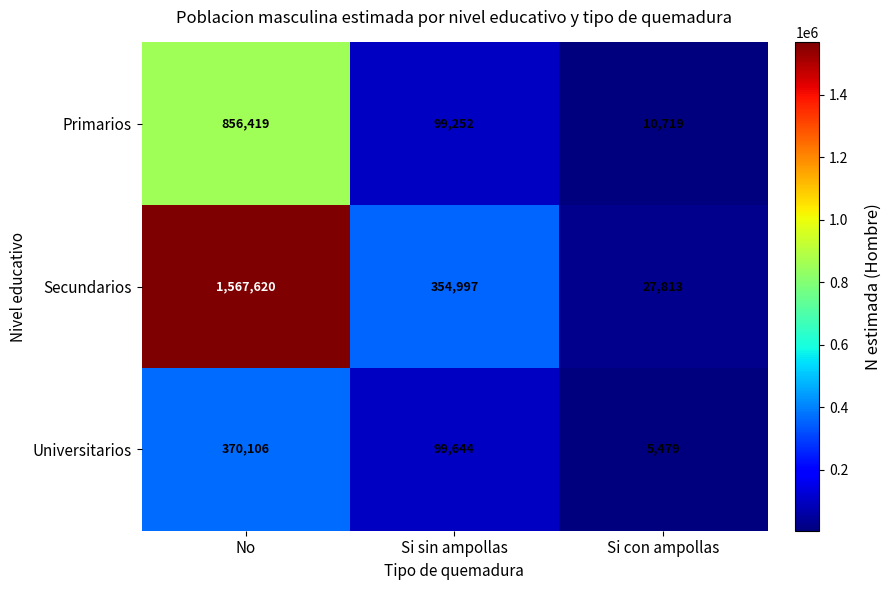

What is the difference between the maximum and minimum values in the Universitarios series?

364627